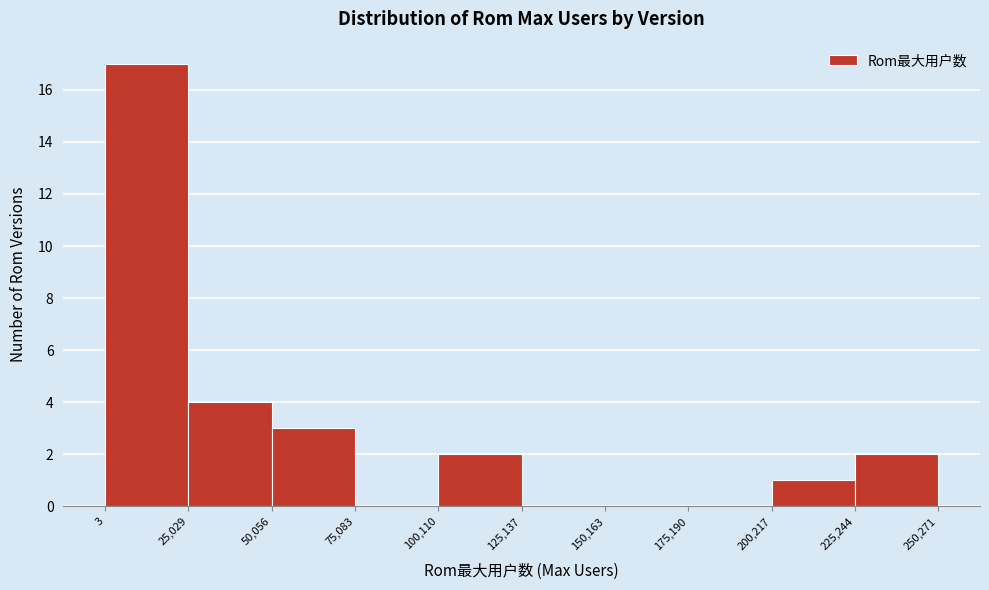

What is the height of the bar covering 225,244 to 250,271 on the x-axis? The values are not printed on the chart, so give them approximately, as read against the axis.

2